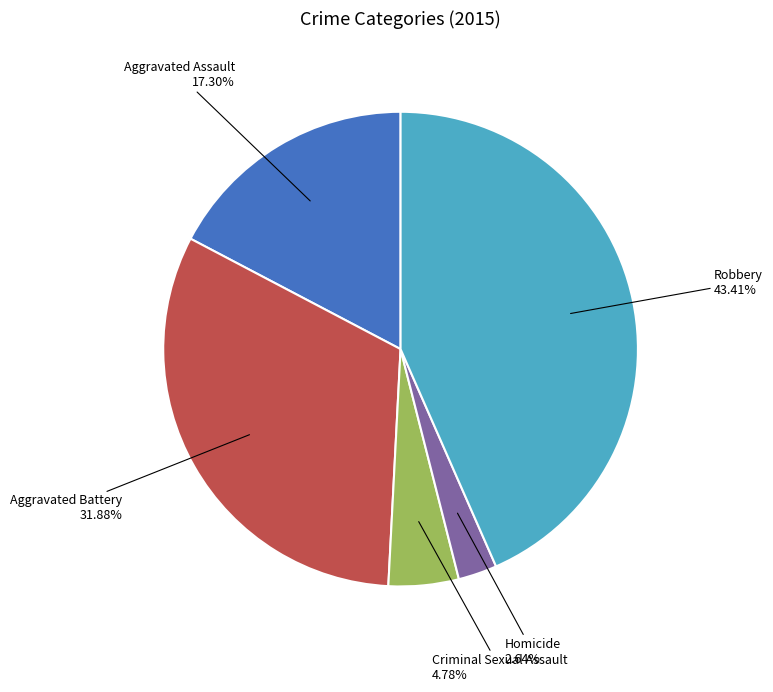

Which slice is the smallest?

Homicide